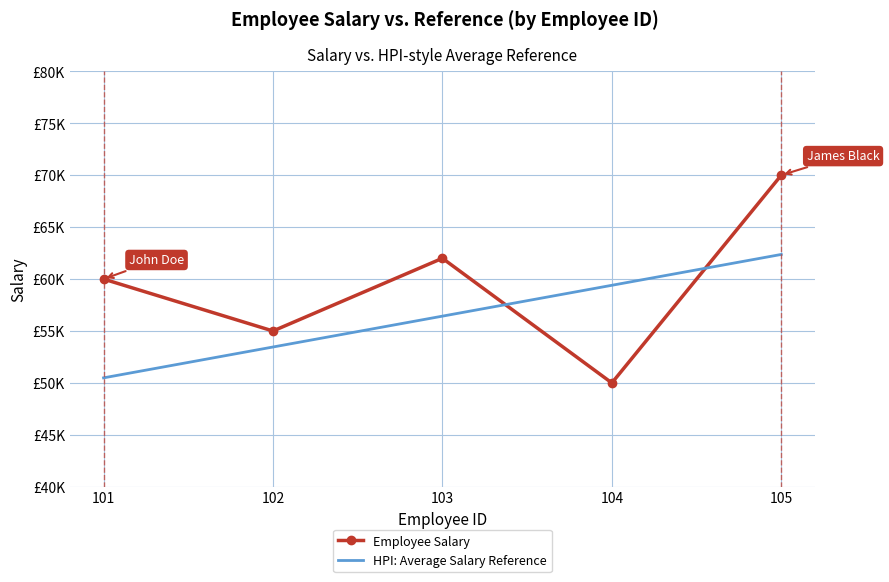

Rank the series at 104 from lowest to highest value.

Employee Salary, HPI: Average Salary Reference